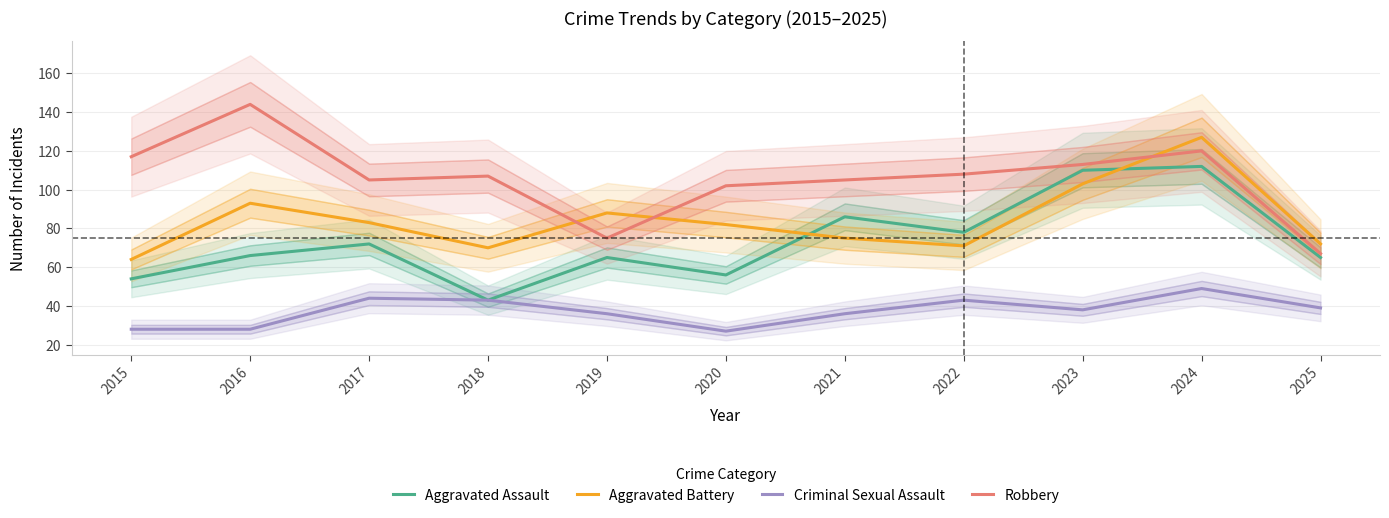

Reading left to right, list all the values displayed in this chart.

Aggravated Assault: 54	66	72	43	65	56	86	78	110	112	65
Aggravated Battery: 64	93	83	70	88	82	75	71	103	127	72
Criminal Sexual Assault: 28	28	44	43	36	27	36	43	38	49	39
Robbery: 117	144	105	107	75	102	105	108	113	120	67